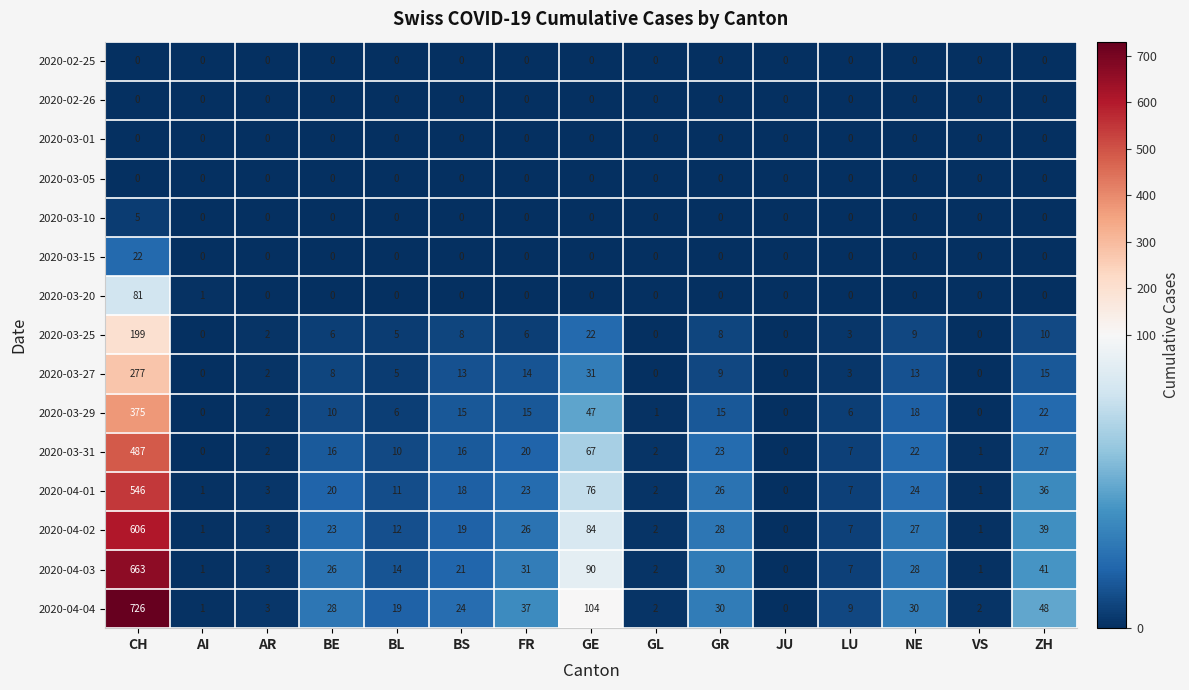

Where is 2020-04-02 nearest to the value 303?

GE